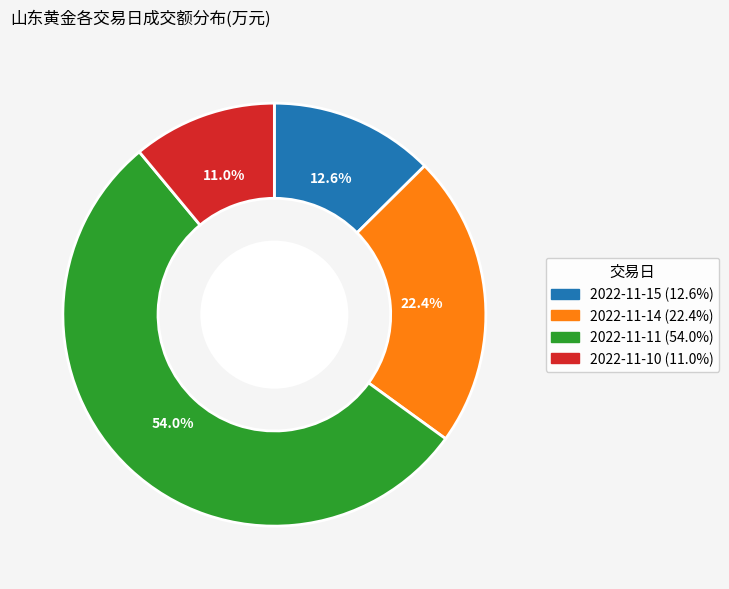

To the nearest percent, what percentage of the pie is 2022-11-10?

11%